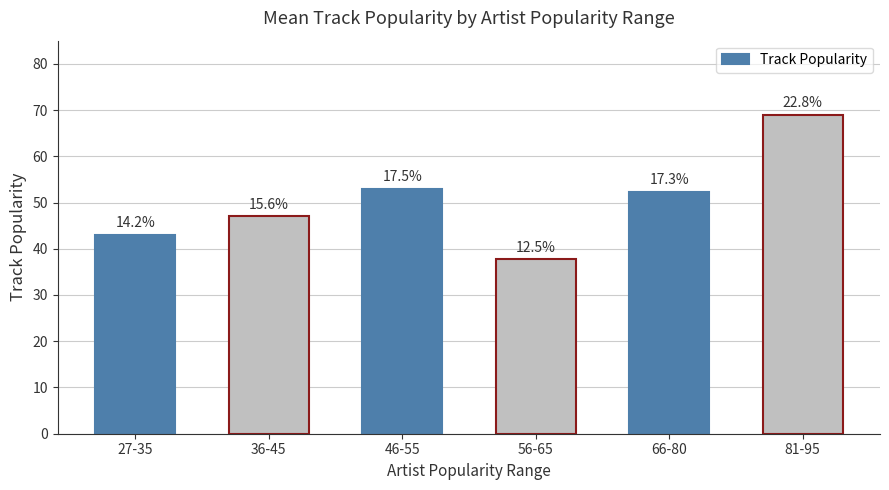

What is the sum of the values at 36-45 and 81-95?

116.0